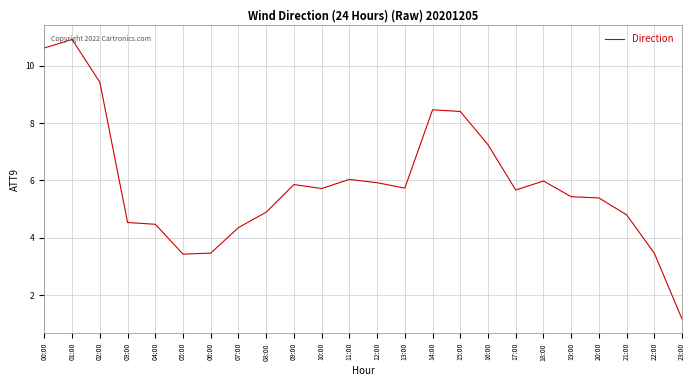

At which category does the chart reach its peak across all series?

01:00